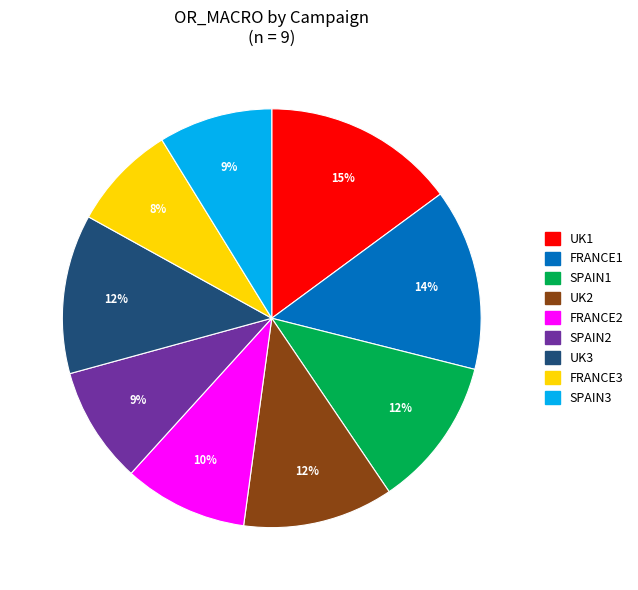

Is the sum of FRANCE3 and SPAIN1 greater than half?

No